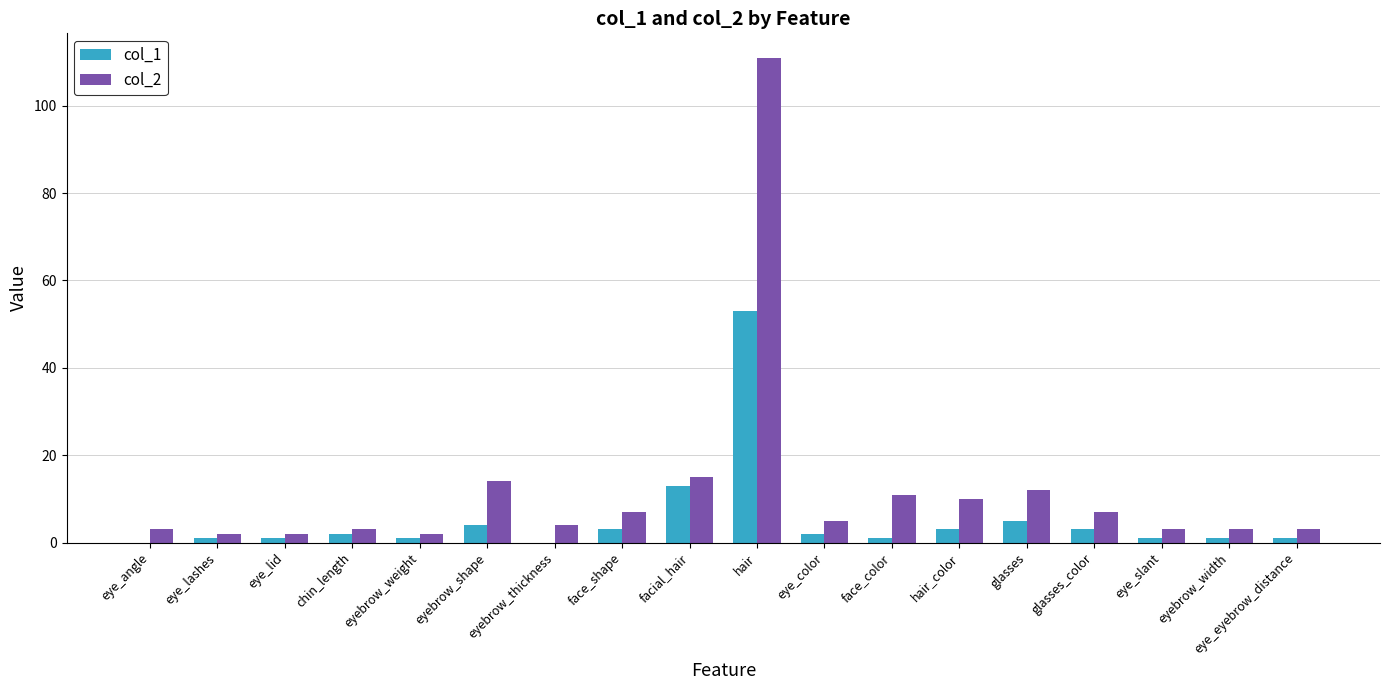

At which label is col_2 closest to 56?

facial_hair